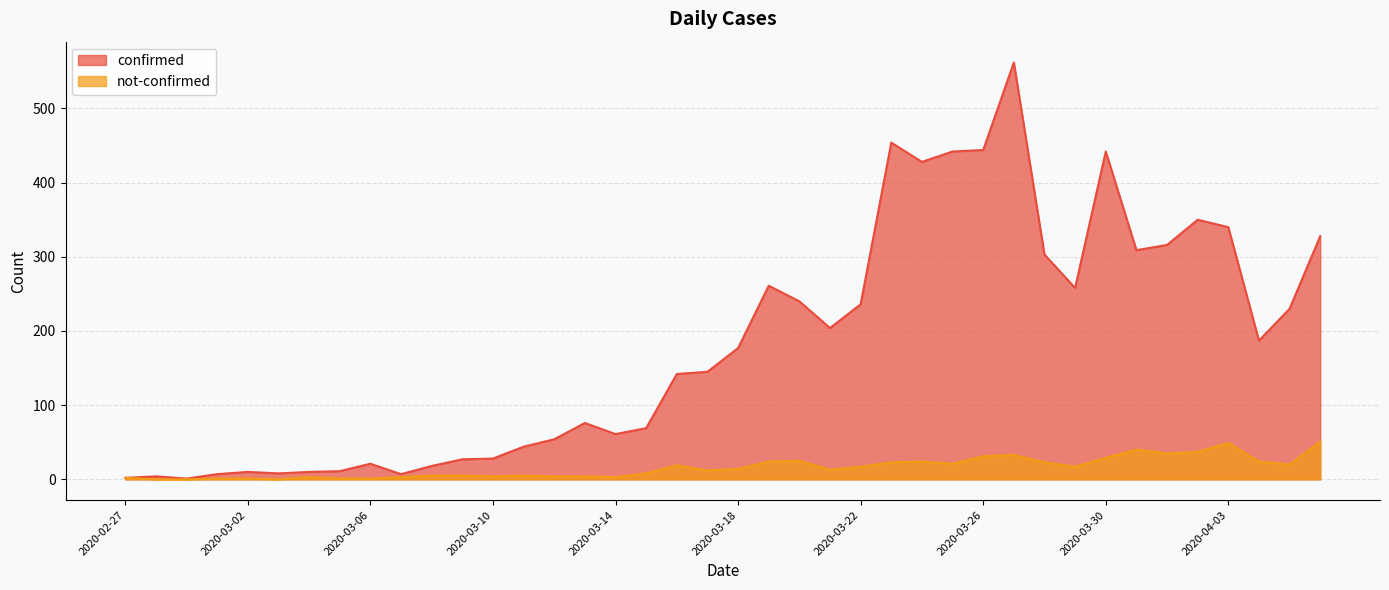

What is the value of the confirmed point at the 39th from the left?

230